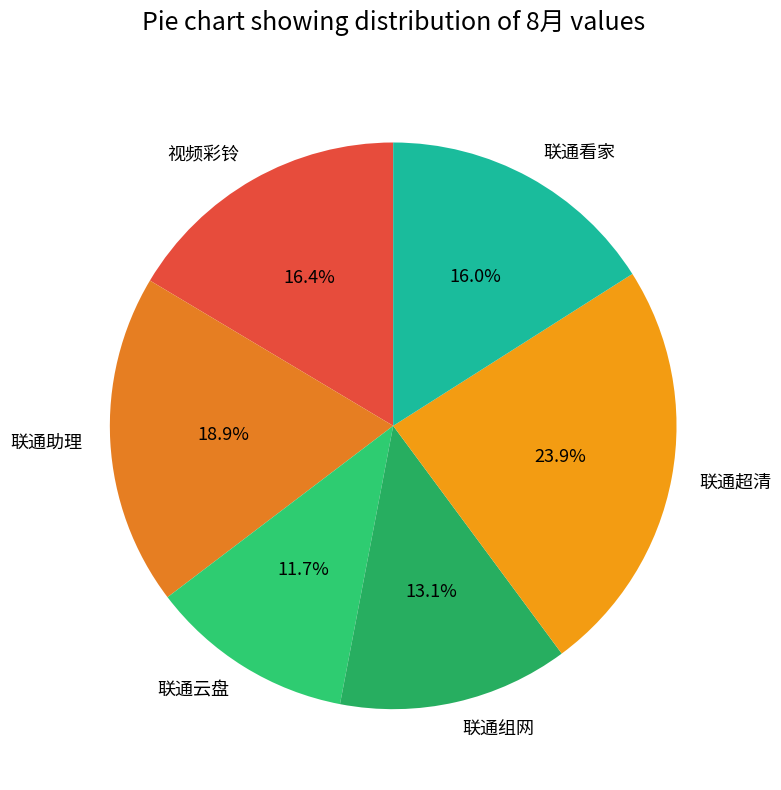

What percentage is the 联通云盘 slice, to the nearest percent?

12%